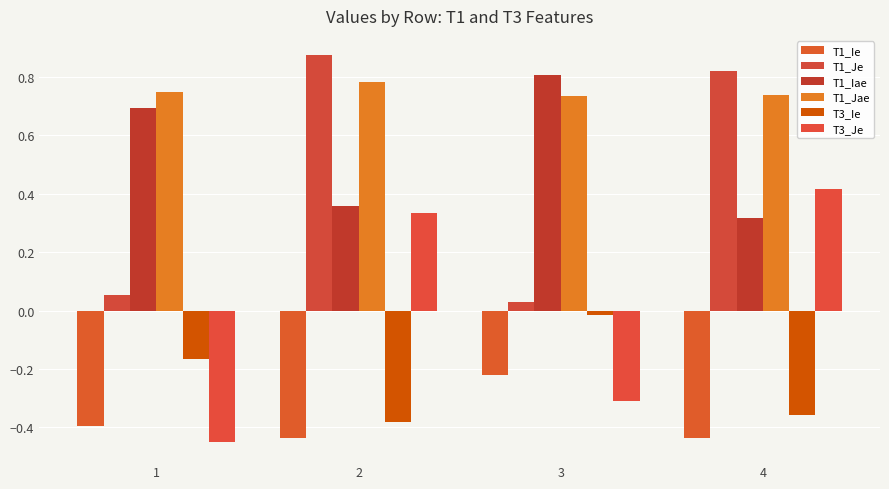

How many distinct data groups are displayed?

6